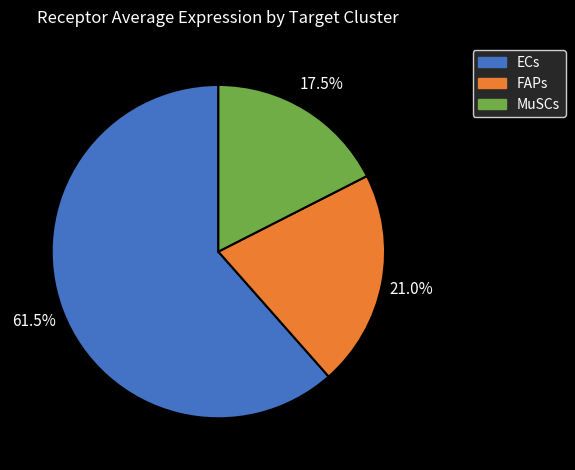

How many segments does this pie chart have?

3